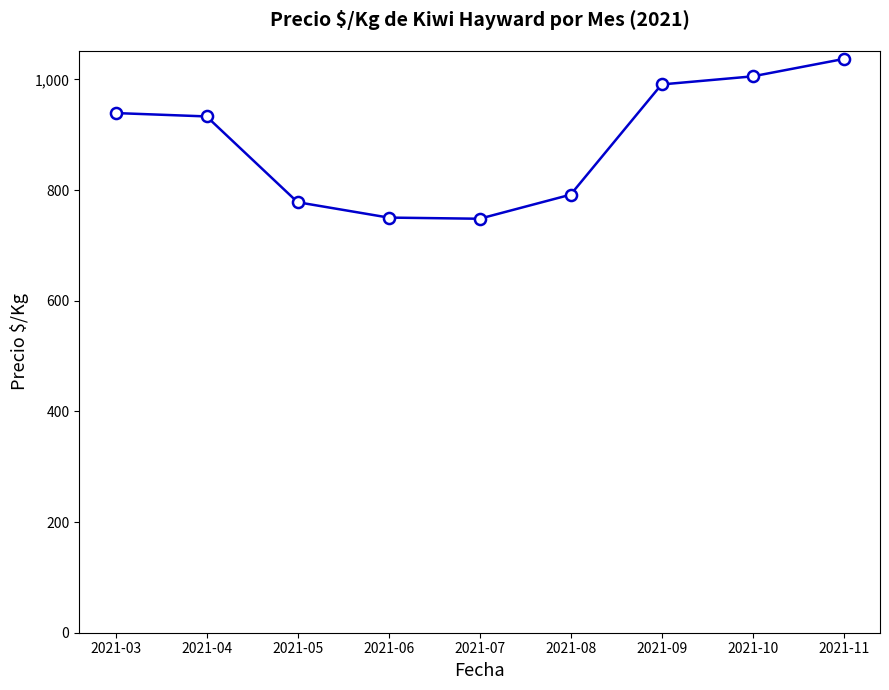

What is the change in value from 2021-07 to 2021-10?

+257.3